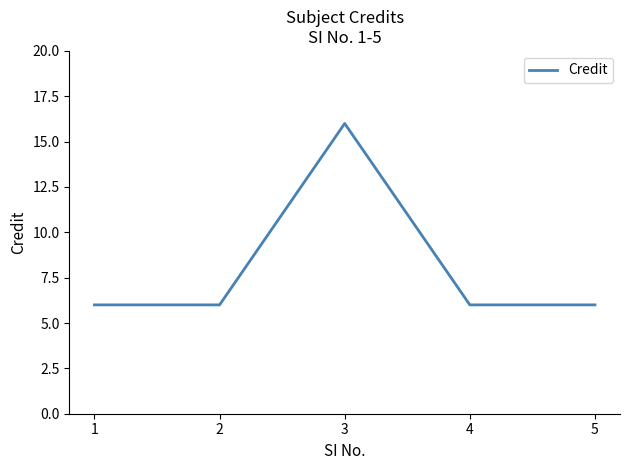

True or false: the data has more than 2 interior local peaks.

False